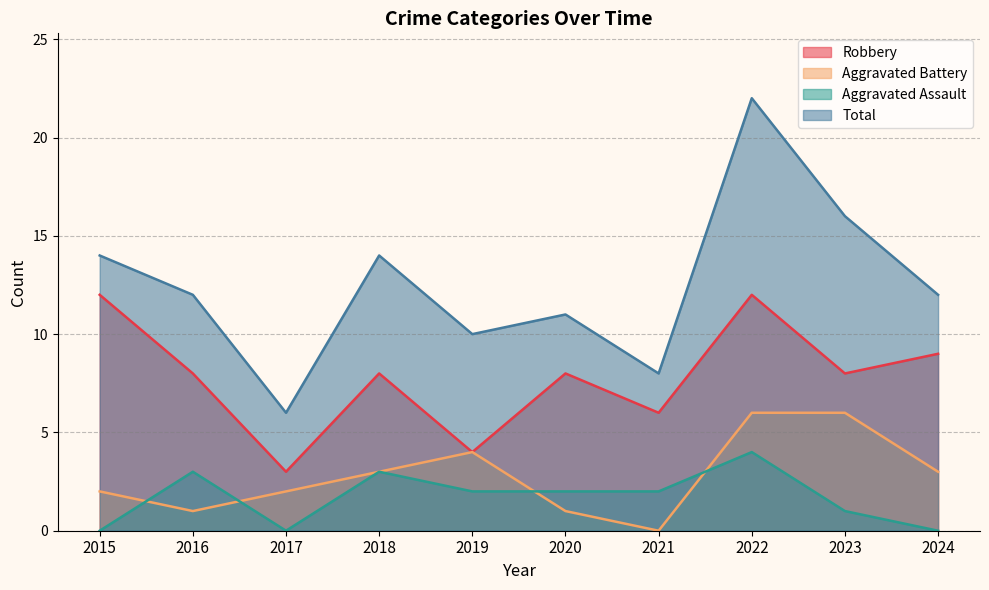

Reading left to right, what are all the values shown in this chart?

Robbery: 12	8	3	8	4	8	6	12	8	9
Aggravated Battery: 2	1	2	3	4	1	0	6	6	3
Aggravated Assault: 0	3	0	3	2	2	2	4	1	0
Total: 14	12	6	14	10	11	8	22	16	12